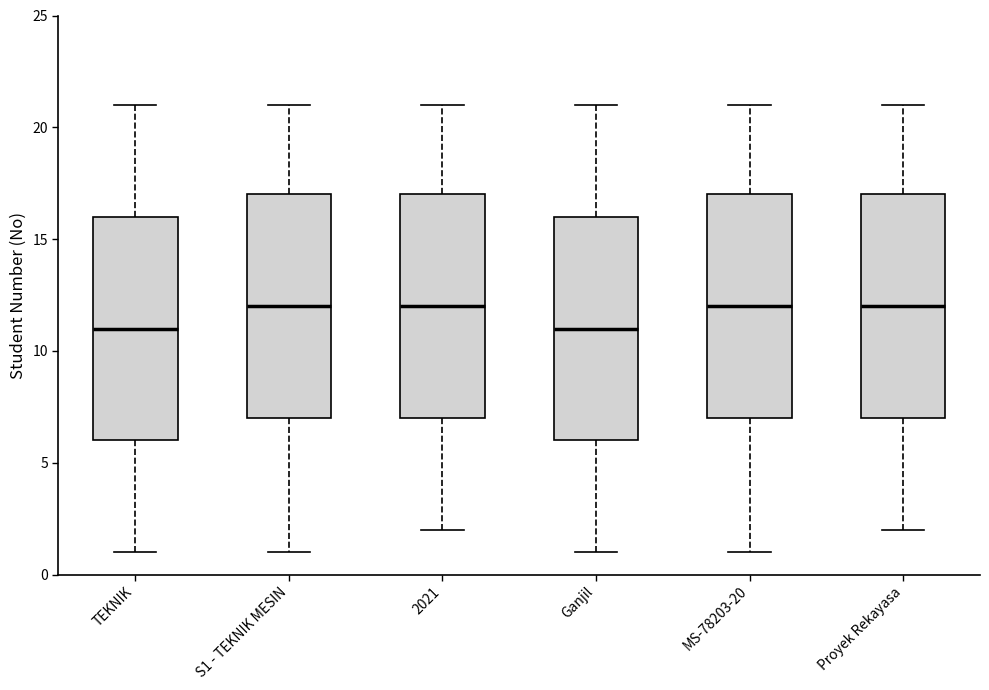

Where is the lower edge of the box for Proyek Rekayasa on the y-axis? The values are not printed on the chart, so give them approximately, as read against the axis.

7